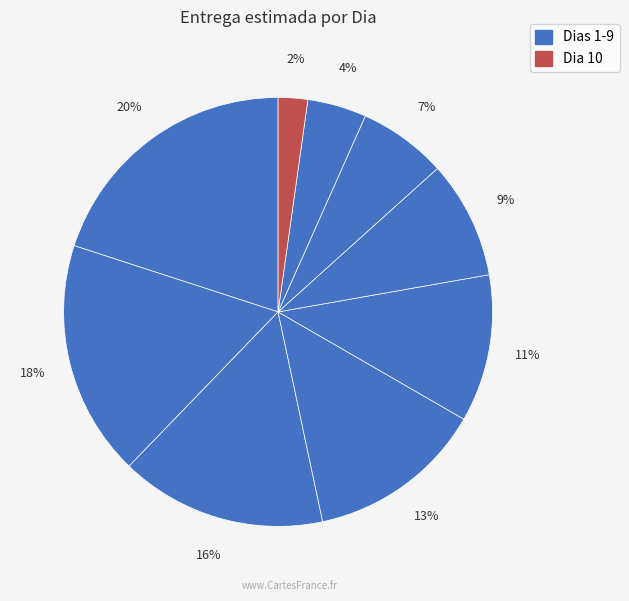

How many segments does this pie chart have?

9